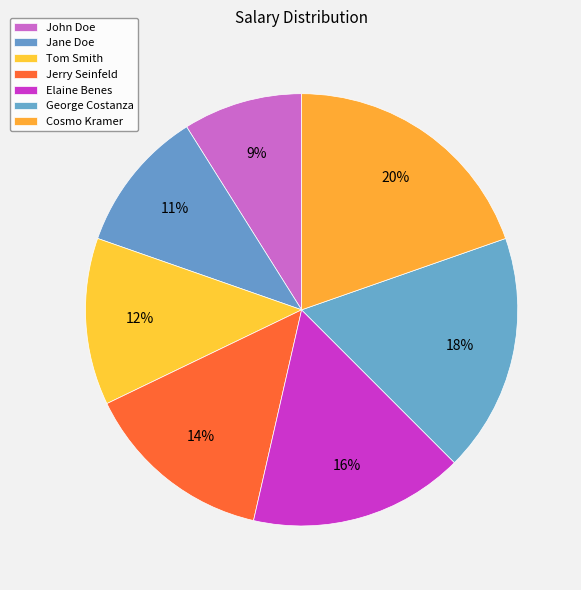

To the nearest percent, what is the average slice percentage?

14%